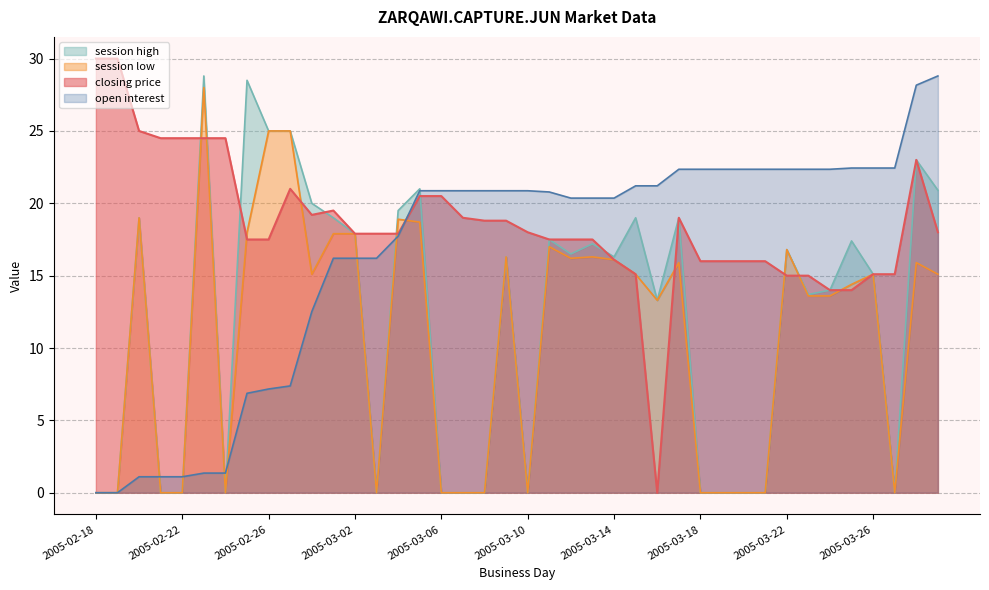

At which label is closing price closest to 15?

2005-03-22